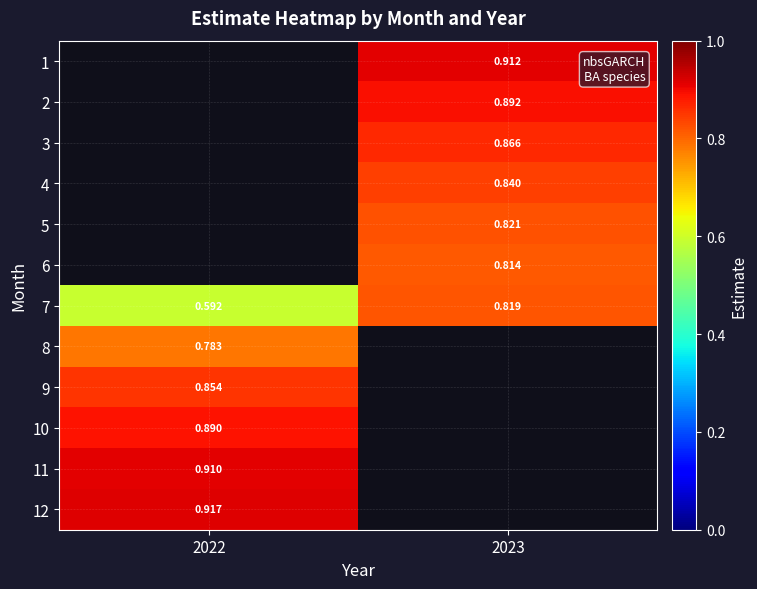

Between 2022 and 2023, which series saw the biggest shift?

7